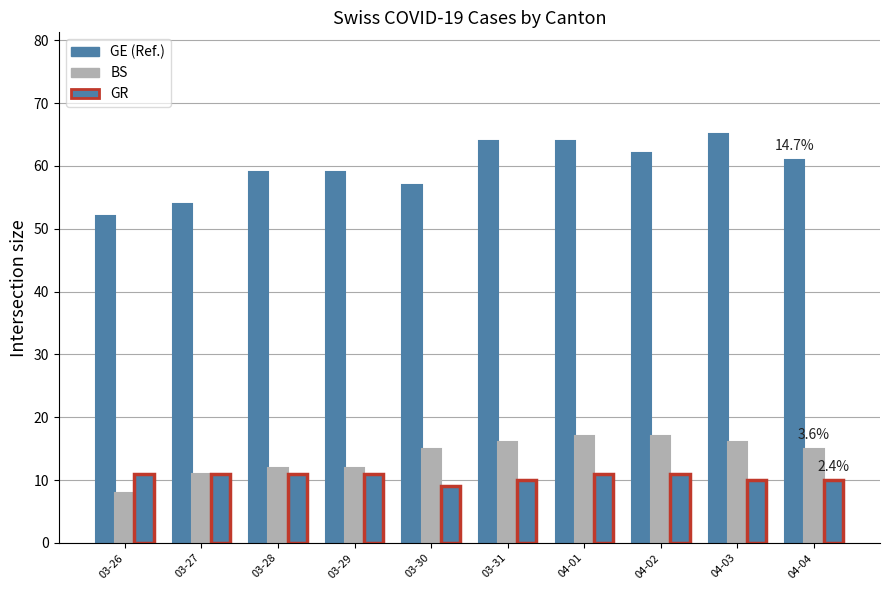

How many categories are shown in the chart?

10